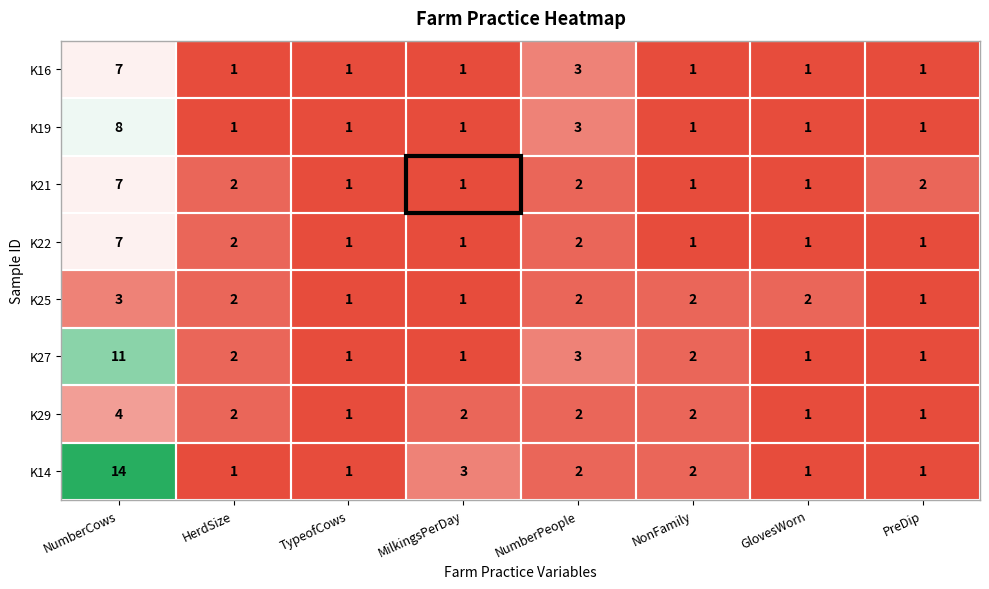

Which series has the largest range (max minus min)?

K14